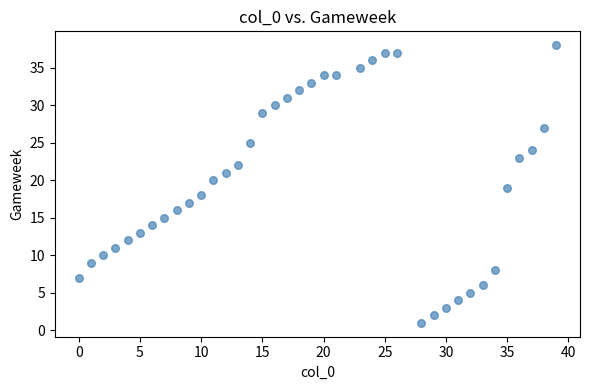

What is the range of Y values (max minus min)?

37